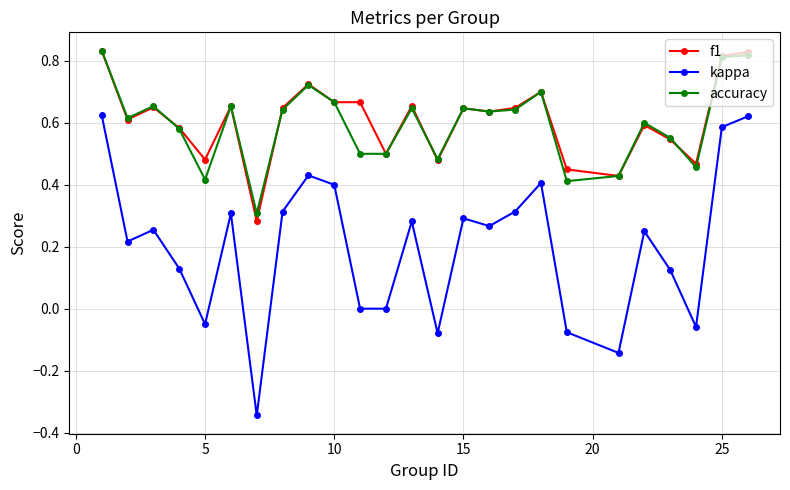

True or false: accuracy has more than 1 interior local peaks.

True